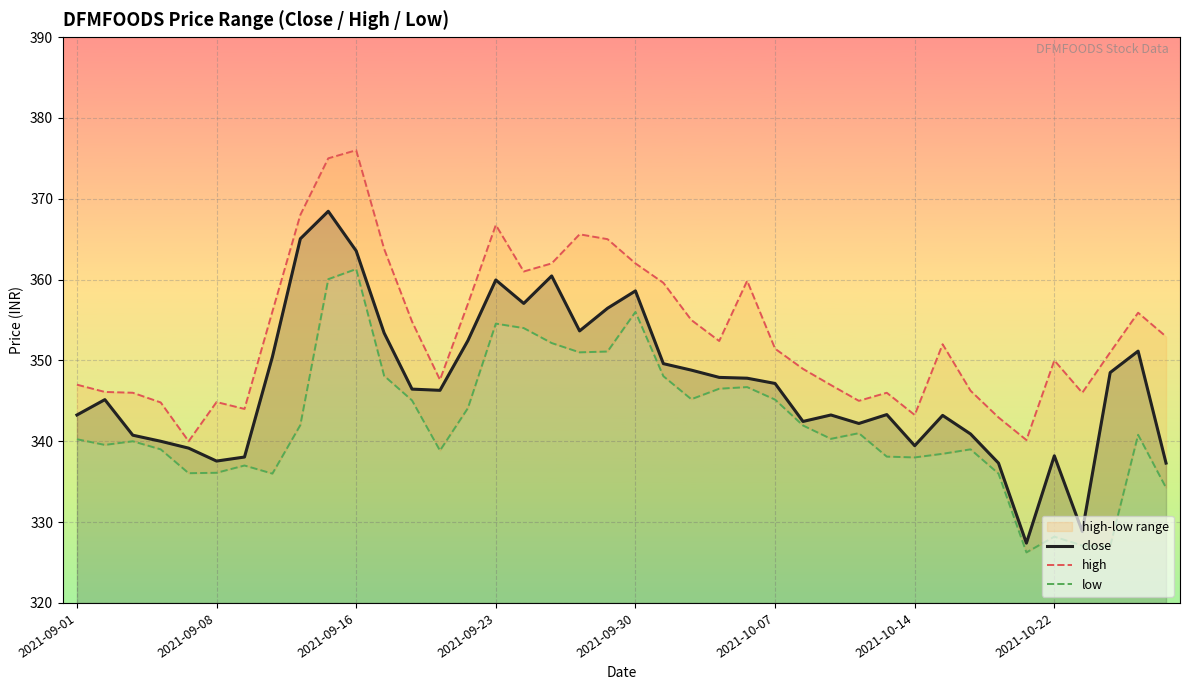

Rank the series at 2021-09-01 from highest to lowest value.

high, close, low